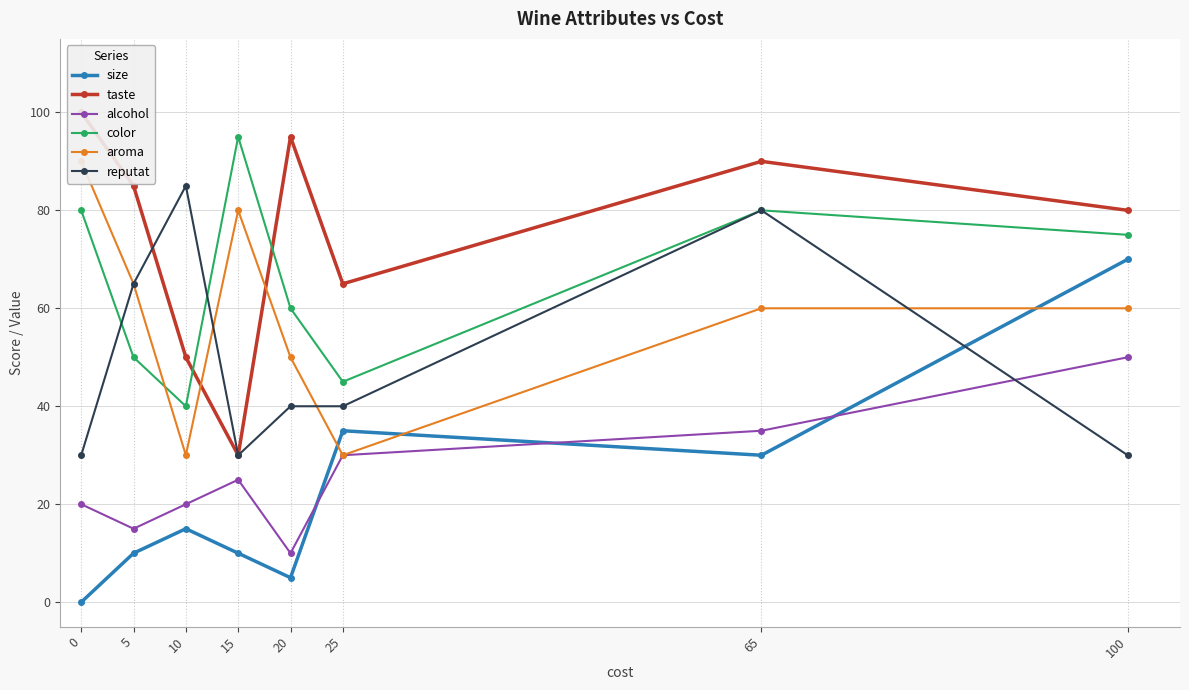

At how many categories does at least one series exceed 92?

3